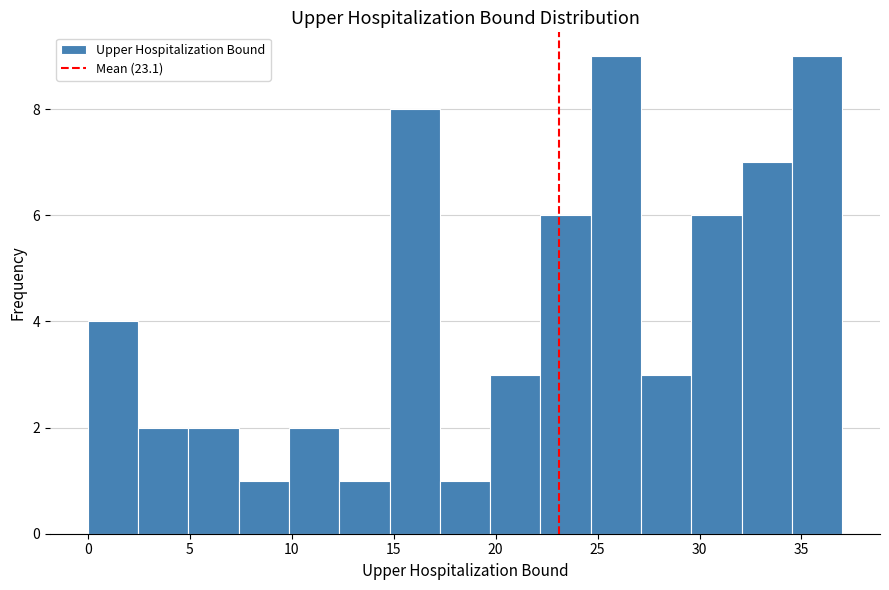

Reading left to right, list every bar in this chart as the range it spans on the x-axis followed by its height. Neither the bar edges nor the heights are printed on the chart, so give them approximately, as read against the axes.

0.0 to 2.5: 4
2.5 to 5.0: 2
5.0 to 7.5: 2
7.5 to 10.0: 1
10.0 to 12.5: 2
12.5 to 15.0: 1
15.0 to 17.5: 8
17.5 to 19.5: 1
19.5 to 22.0: 3
22.0 to 24.5: 6
24.5 to 27.0: 9
27.0 to 29.5: 3
29.5 to 32.0: 6
32.0 to 34.5: 7
34.5 to 37.0: 9